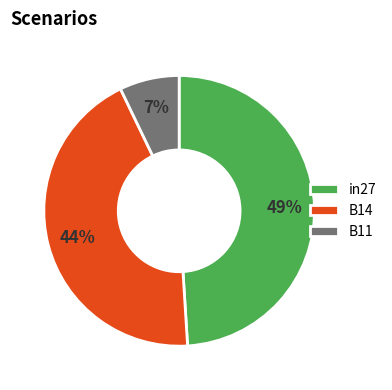

To the nearest percent, what portion does B11 represent?

7%